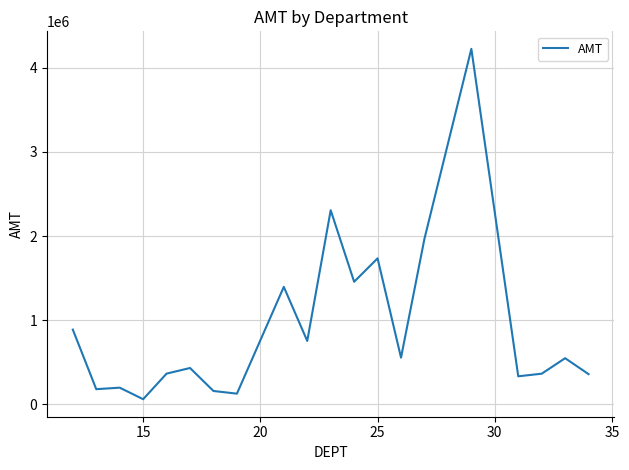

What is the maximum value shown in the chart?

4223030.3